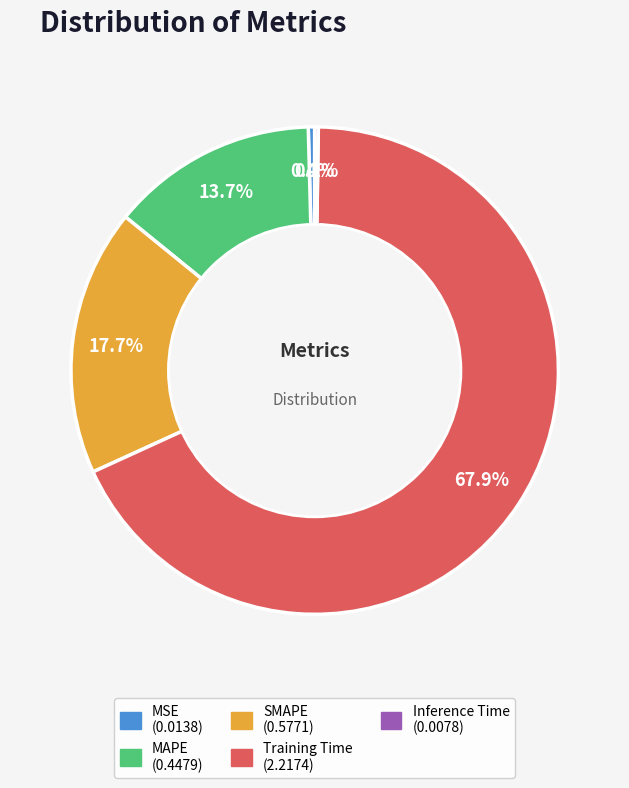

The MSE slice represents 9% of the pie. True or false?

False